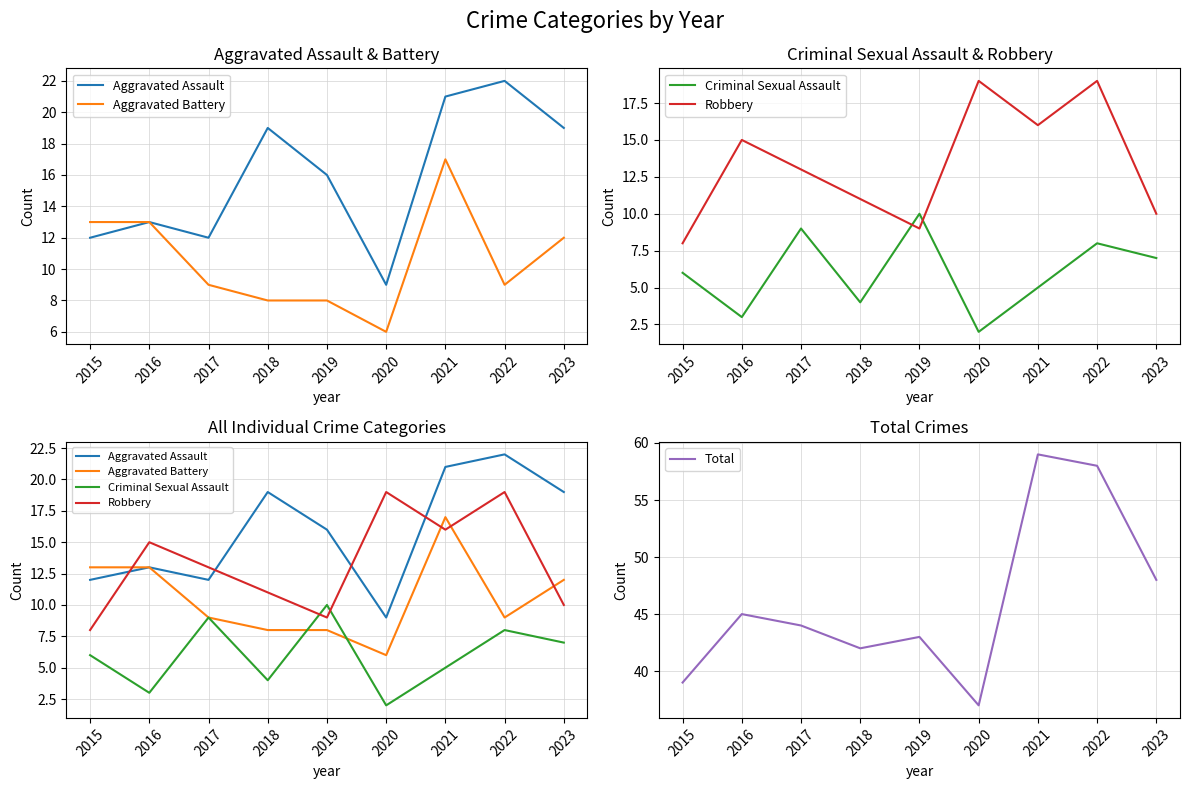

Which category has the lowest value across all series?

2020